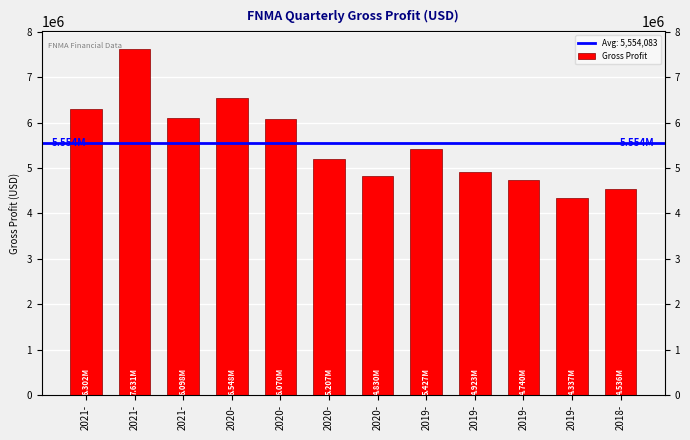

Reading left to right, transcribe all the data shown in this chart.

2021-=6302000	2021-=7631000	2021-=6098000	2020-=6548000	2020-=6070000	2020-=5207000	2020-=4830000	2019-=5427000	2019-=4923000	2019-=4740000	2019-=4337000	2018-=4536000